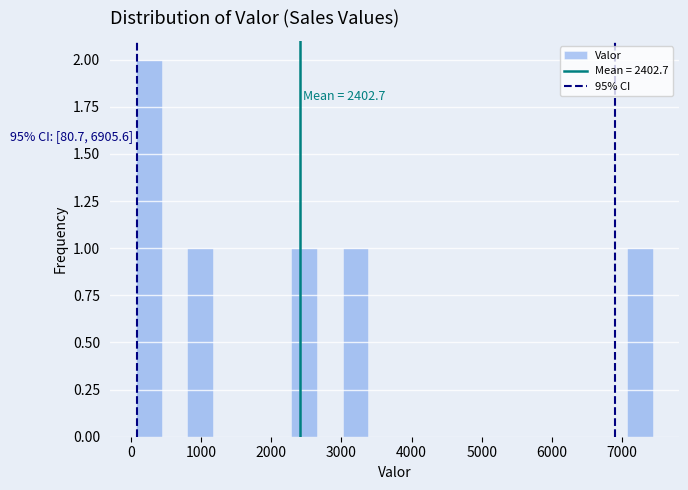

Read against the x-axis, roughly where is the centre of the tallest bar?

300